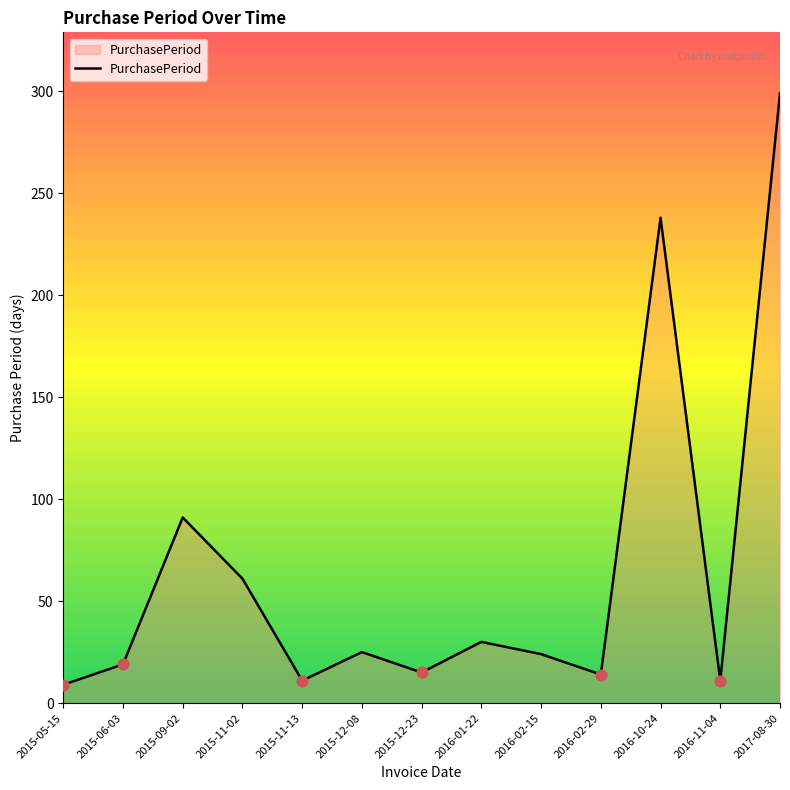

What is the ratio of the value at 2015-09-02 to the value at 2015-12-08?

3.6